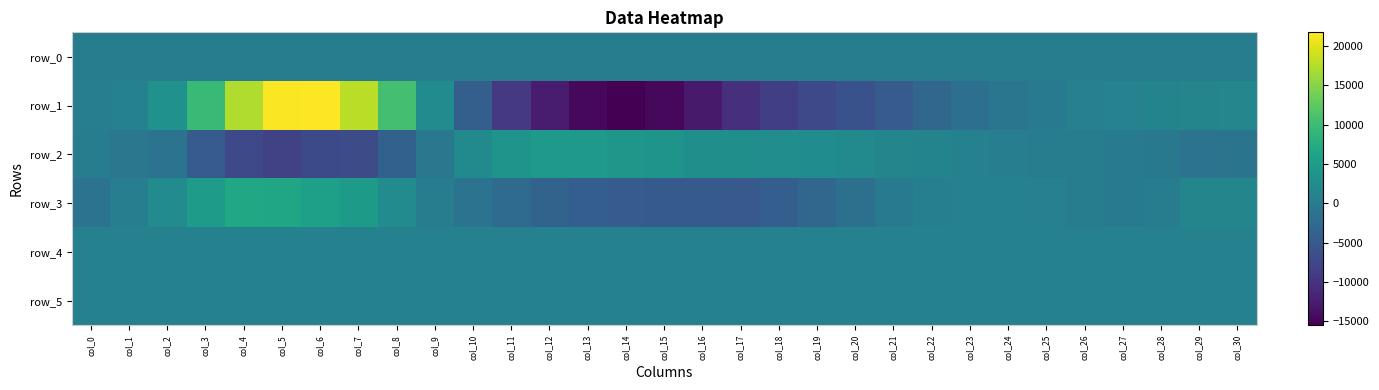

Reading right to left, transcribe all the data shown in this chart.

row_0: col_30=173.9	col_29=173.8	col_28=173.8	col_27=173.8	col_26=173.7	col_25=173.6	col_24=173.6	col_23=173.5	col_22=173.5	col_21=173.4	col_20=173.4	col_19=173.3	col_18=173.3	col_17=173.2	col_16=173.2	col_15=173.1	col_14=173.1	col_13=173.0	col_12=173.0	col_11=172.9	col_10=172.9	col_9=172.8	col_8=172.8	col_7=172.7	col_6=172.7	col_5=172.6	col_4=172.6	col_3=172.5	col_2=172.5	col_1=172.4	col_0=172.4
row_1: col_30=1783.0	col_29=1454.0	col_28=1259.0	col_27=1078.0	col_26=714.0	col_25=64.0	col_24=-859.0	col_23=-1936.0	col_22=-3246.0	col_21=-4735.0	col_20=-6032.0	col_19=-7200.0	col_18=-8529.0	col_17=-10357.0	col_16=-12744.0	col_15=-14721.0	col_14=-15479.0	col_13=-14660.0	col_12=-12640.0	col_11=-9340.0	col_10=-4276.0	col_9=2535.0	col_8=10636.0	col_7=17949.0	col_6=21741.0	col_5=21576.0	col_4=17348.0	col_3=9612.0	col_2=3346.0	col_1=873.0	col_0=484.0
row_2: col_30=-1214.0	col_29=-1294.0	col_28=-368.0	col_27=-22.0	col_26=83.0	col_25=135.0	col_24=456.0	col_23=835.0	col_22=1313.0	col_21=1610.0	col_20=2397.0	col_19=2608.0	col_18=2794.0	col_17=3050.0	col_16=3093.0	col_15=3715.0	col_14=4193.0	col_13=4588.0	col_12=4526.0	col_11=3741.0	col_10=2346.0	col_9=-526.0	col_8=-3914.0	col_7=-6800.0	col_6=-7138.0	col_5=-8090.0	col_4=-7321.0	col_3=-4658.0	col_2=-1287.0	col_1=-713.0	col_0=127.0
row_3: col_30=1628.0	col_29=1579.0	col_28=267.0	col_27=-211.0	col_26=235.0	col_25=697.0	col_24=821.0	col_23=827.0	col_22=606.0	col_21=-156.0	col_20=-1693.0	col_19=-3226.0	col_18=-4341.0	col_17=-5073.0	col_16=-4935.0	col_15=-4960.0	col_14=-4613.0	col_13=-4418.0	col_12=-3568.0	col_11=-2436.0	col_10=-1317.0	col_9=191.0	col_8=2497.0	col_7=4780.0	col_6=5528.0	col_5=6614.0	col_4=6643.0	col_3=5109.0	col_2=2531.0	col_1=421.0	col_0=-1350.0
row_4: col_30=832.0	col_29=830.0	col_28=827.0	col_27=831.0	col_26=831.0	col_25=831.0	col_24=835.0	col_23=837.0	col_22=839.0	col_21=833.0	col_20=830.0	col_19=831.0	col_18=833.0	col_17=830.0	col_16=827.0	col_15=825.0	col_14=829.0	col_13=824.0	col_12=820.0	col_11=828.0	col_10=824.0	col_9=827.0	col_8=828.0	col_7=822.0	col_6=824.0	col_5=827.0	col_4=821.0	col_3=829.0	col_2=832.0	col_1=830.0	col_0=828.0
row_5: col_30=832.0	col_29=831.0	col_28=832.0	col_27=832.0	col_26=834.0	col_25=833.0	col_24=832.0	col_23=836.0	col_22=835.0	col_21=832.0	col_20=831.0	col_19=833.0	col_18=834.0	col_17=831.0	col_16=834.0	col_15=834.0	col_14=839.0	col_13=832.0	col_12=833.0	col_11=829.0	col_10=832.0	col_9=832.0	col_8=835.0	col_7=834.0	col_6=831.0	col_5=835.0	col_4=833.0	col_3=832.0	col_2=832.0	col_1=834.0	col_0=837.0